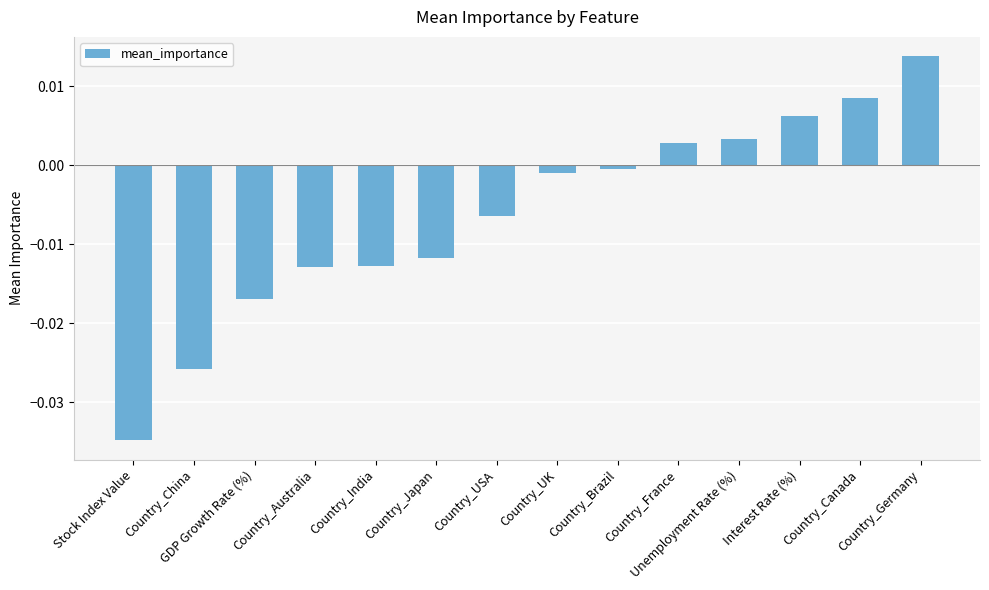

Is it true that the value at Country_Germany is 0.0?

True